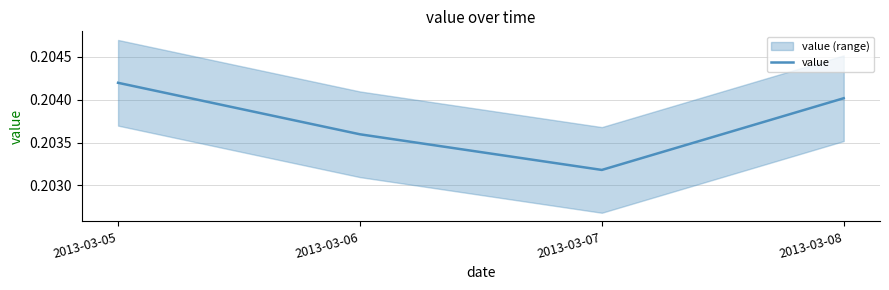

Does the chart display data point markers on the line(s)?

No